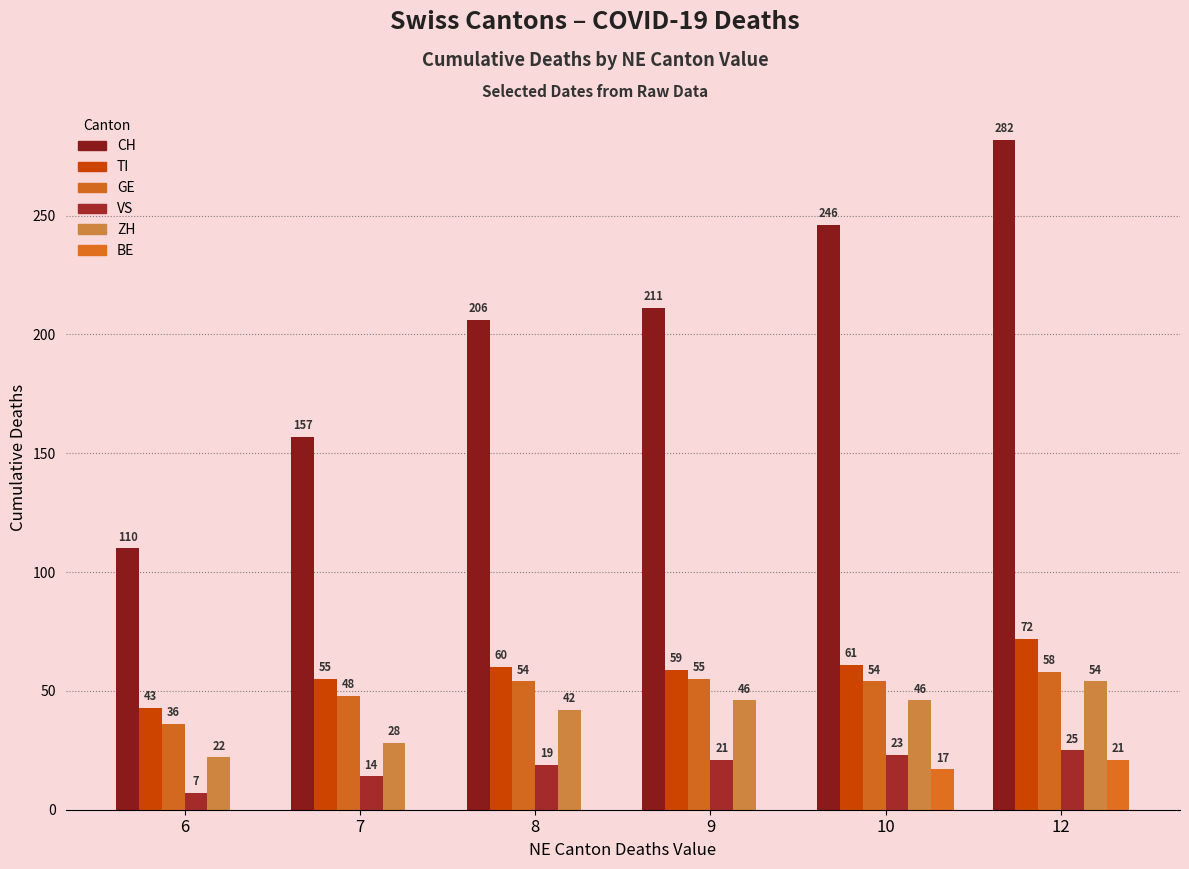

Between 9 and 12, which series saw the biggest shift?

CH